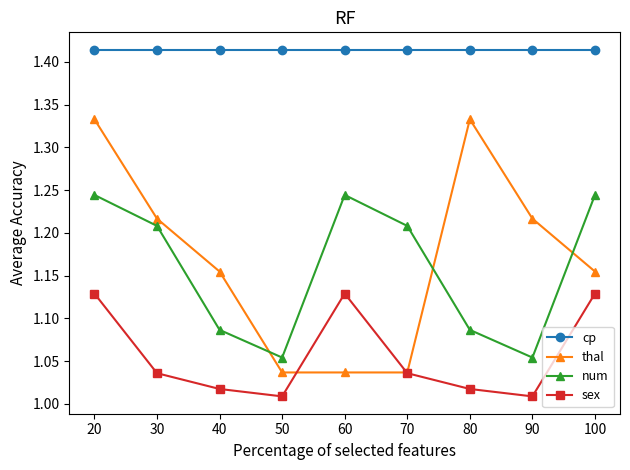

What is the difference between the maximum and minimum values in the num series?

0.2